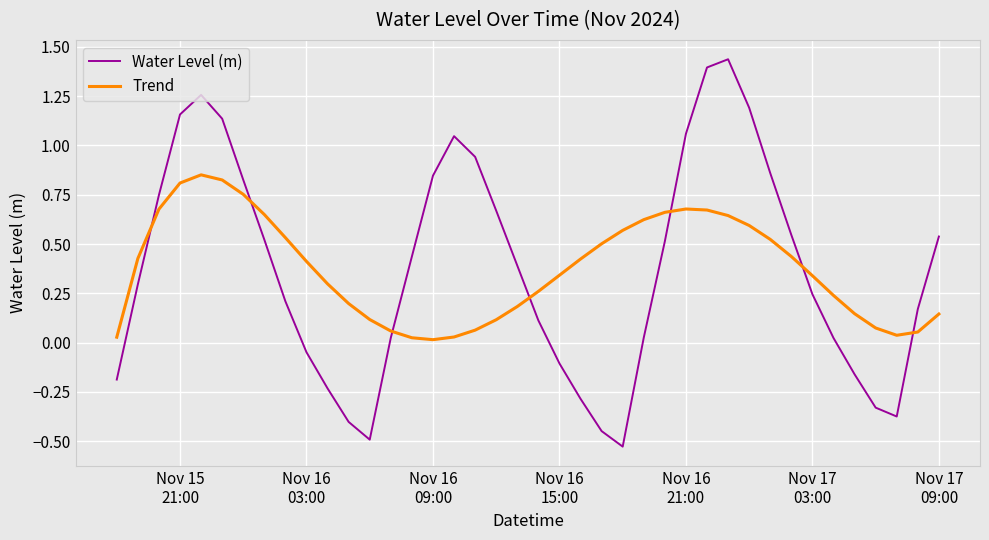

Which series ends up on top after the final intersection of Trend and Water Level (m)?

Water Level (m)